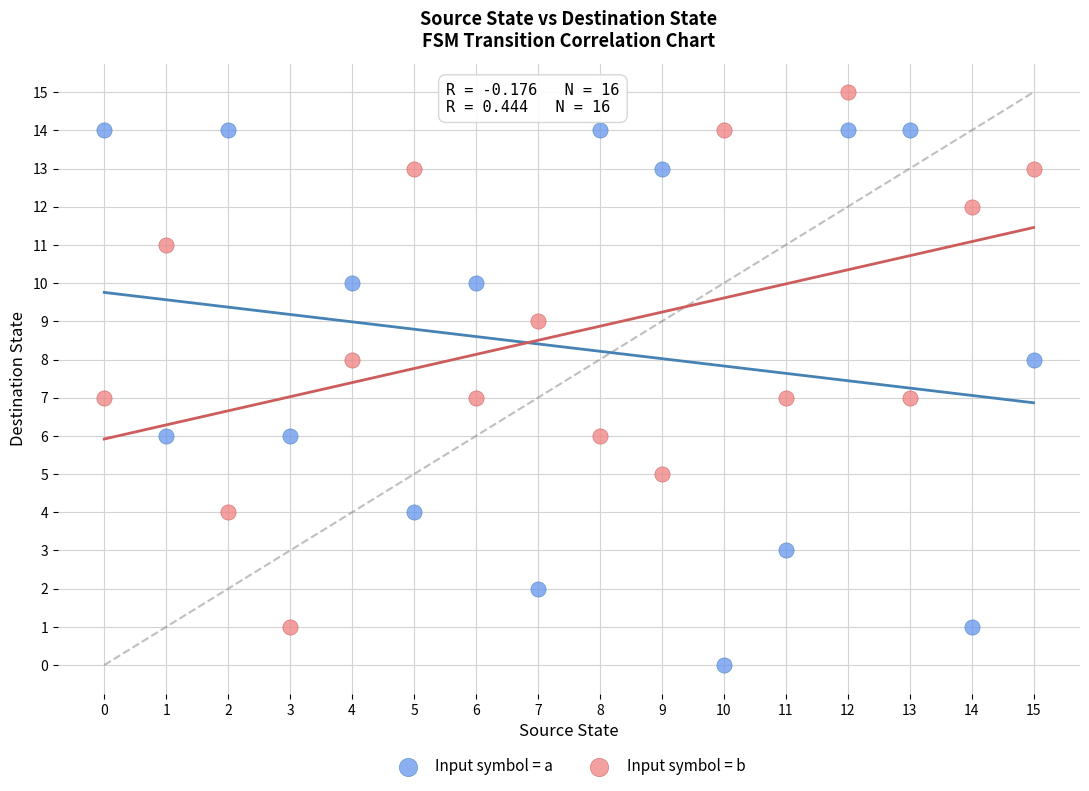

Which series reaches the minimum Y coordinate?

Input symbol = a